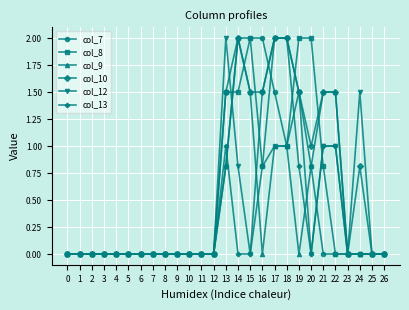

The col_8 series shows 0.8 at 16. True or false?

True